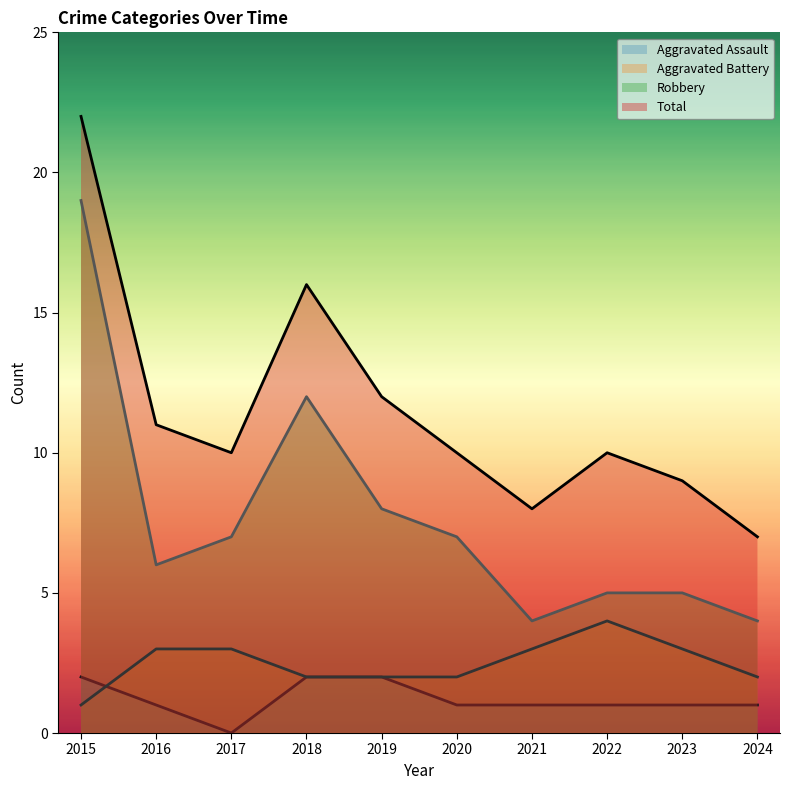

Which series has the widest spread of values?

Robbery